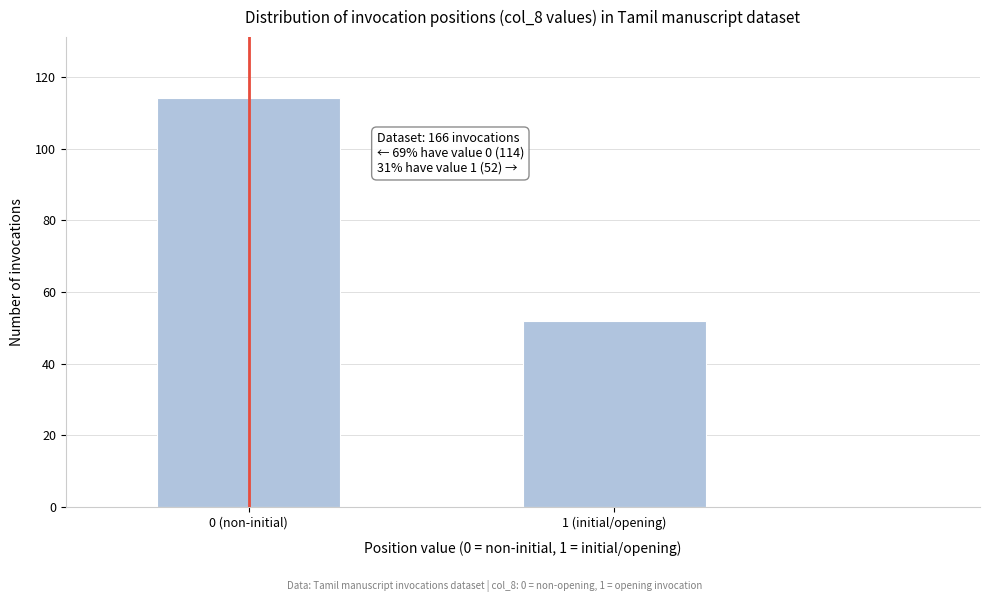

Reading right to left, what are all the values shown in this chart?

52	114